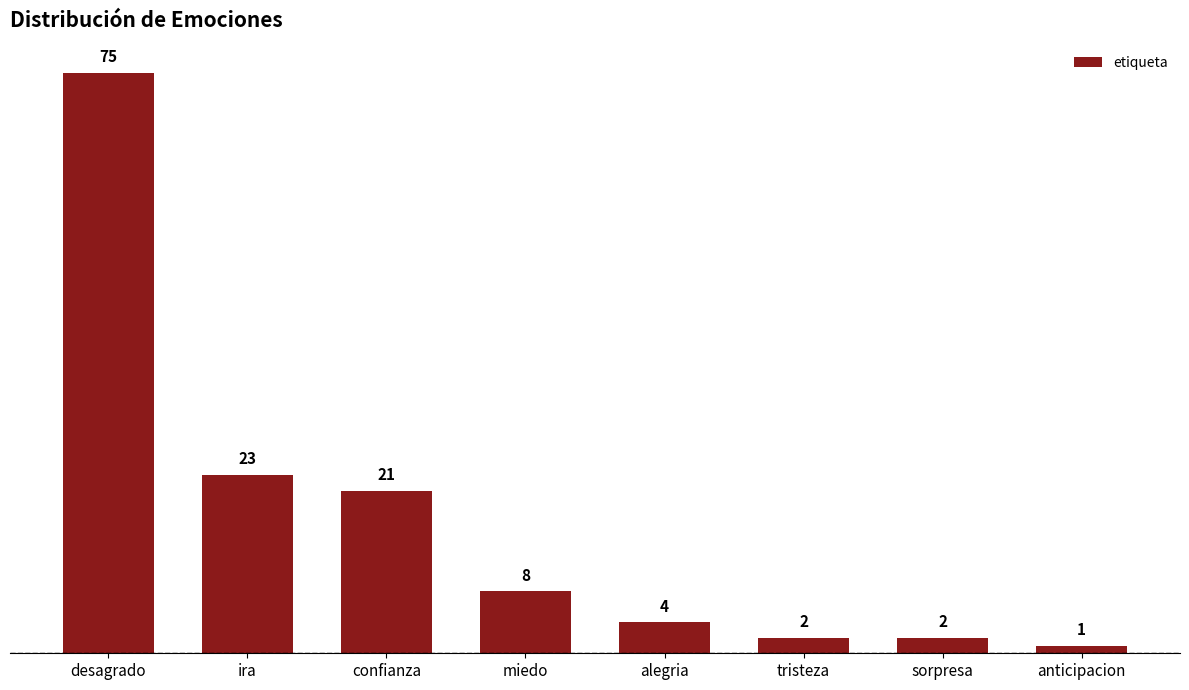

At which label is the value closest to 38?

ira